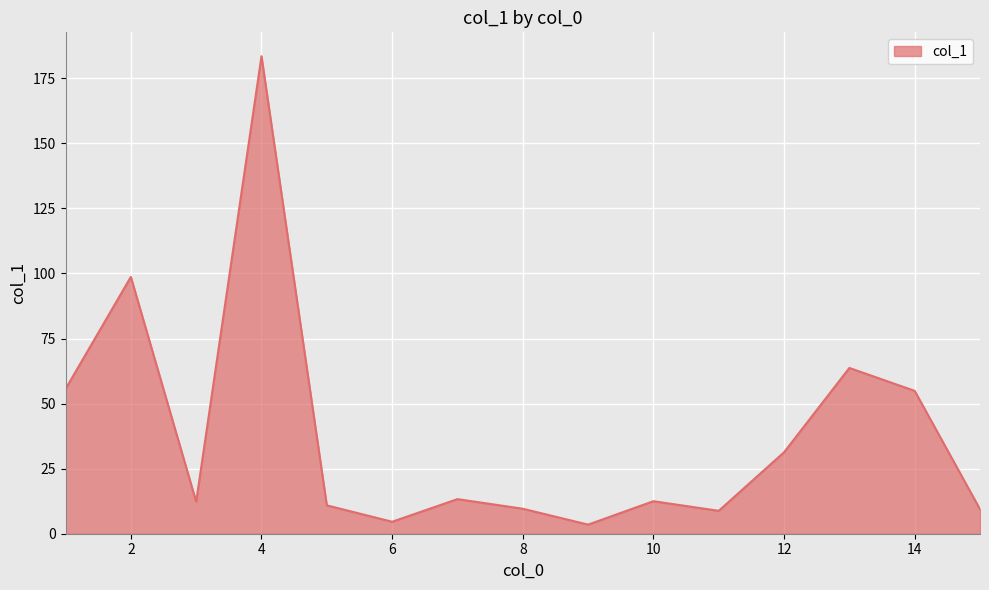

What is the greatest value displayed?

183.5